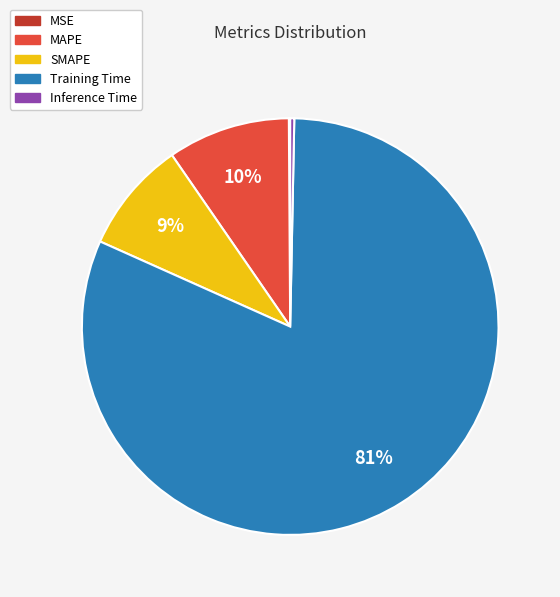

To the nearest percent, what is the difference between the largest and smallest slice percentages?

81%